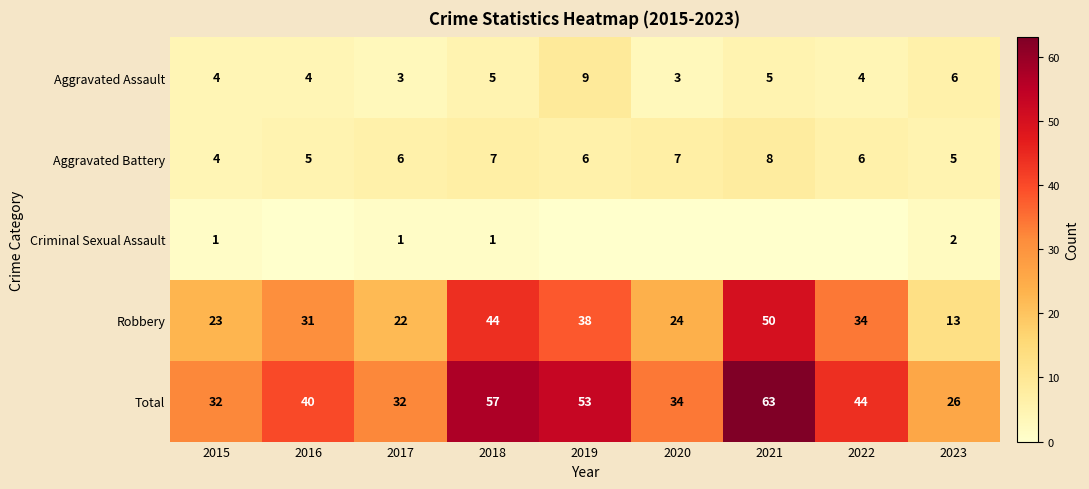

Read the Robbery value at 2022, to the nearest 10.

30